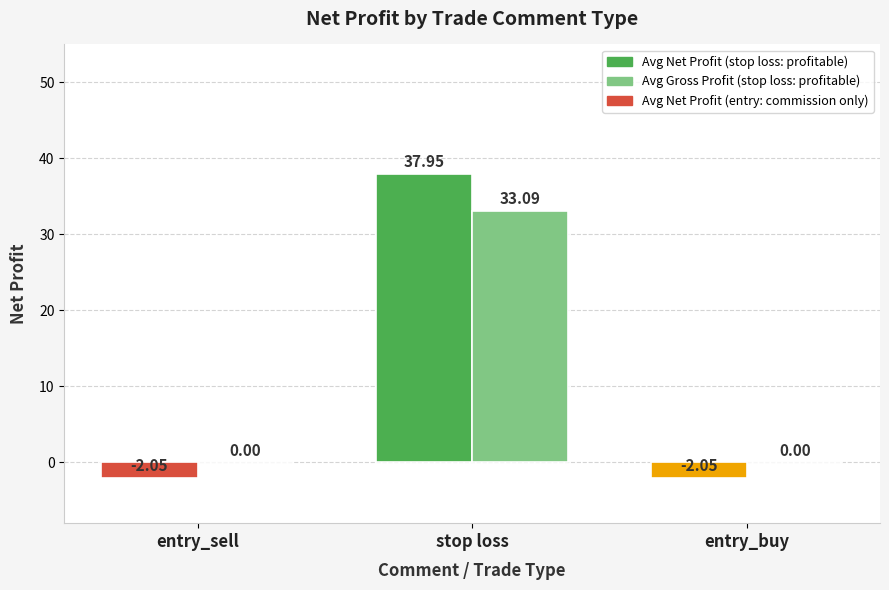

At which category does the chart reach its peak across all series?

stop loss